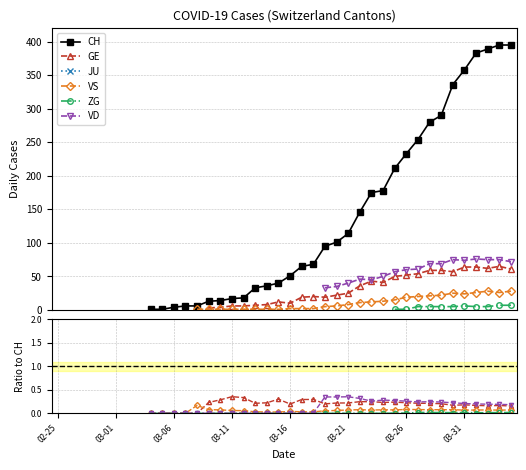

The CH series shows 17.0 at 03-11. True or false?

True